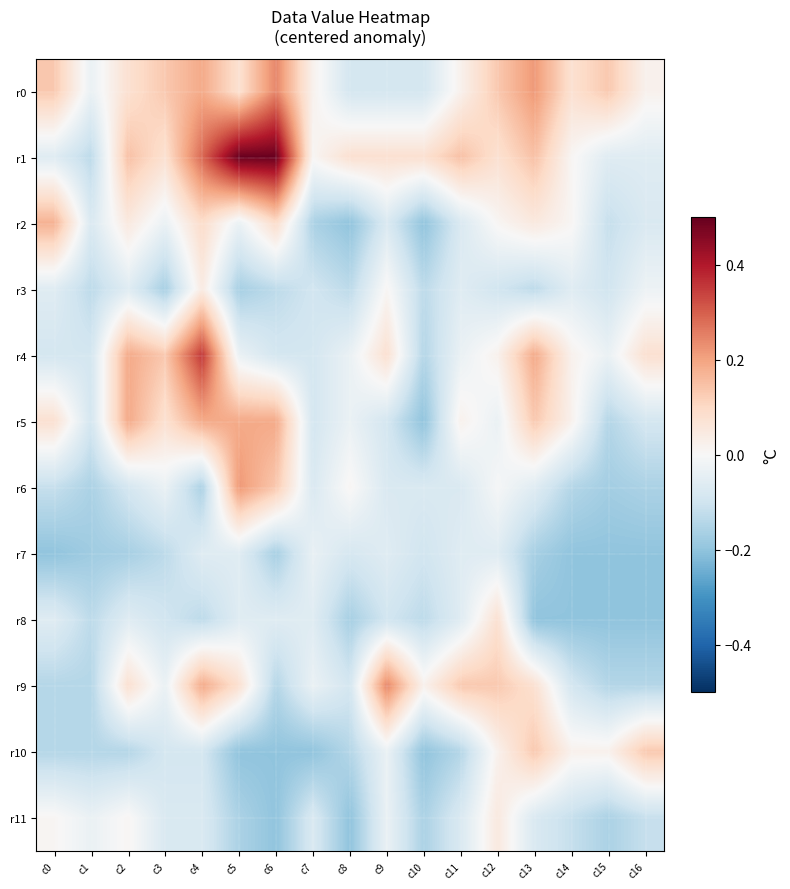

Rank the series at c4 from highest to lowest value.

r4, r1, r0, r5, r9, r2, r3, r7, r11, r10, r8, r6